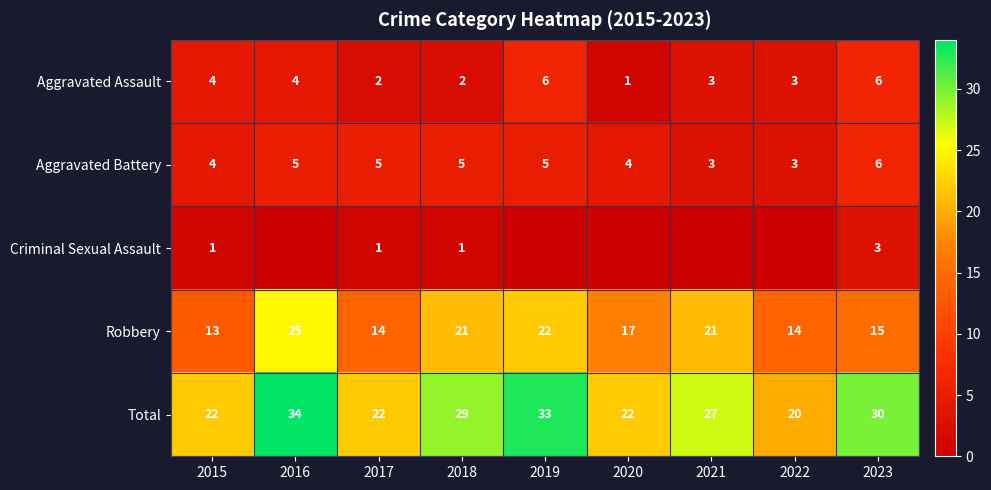

What is the maximum value shown in the chart?

34